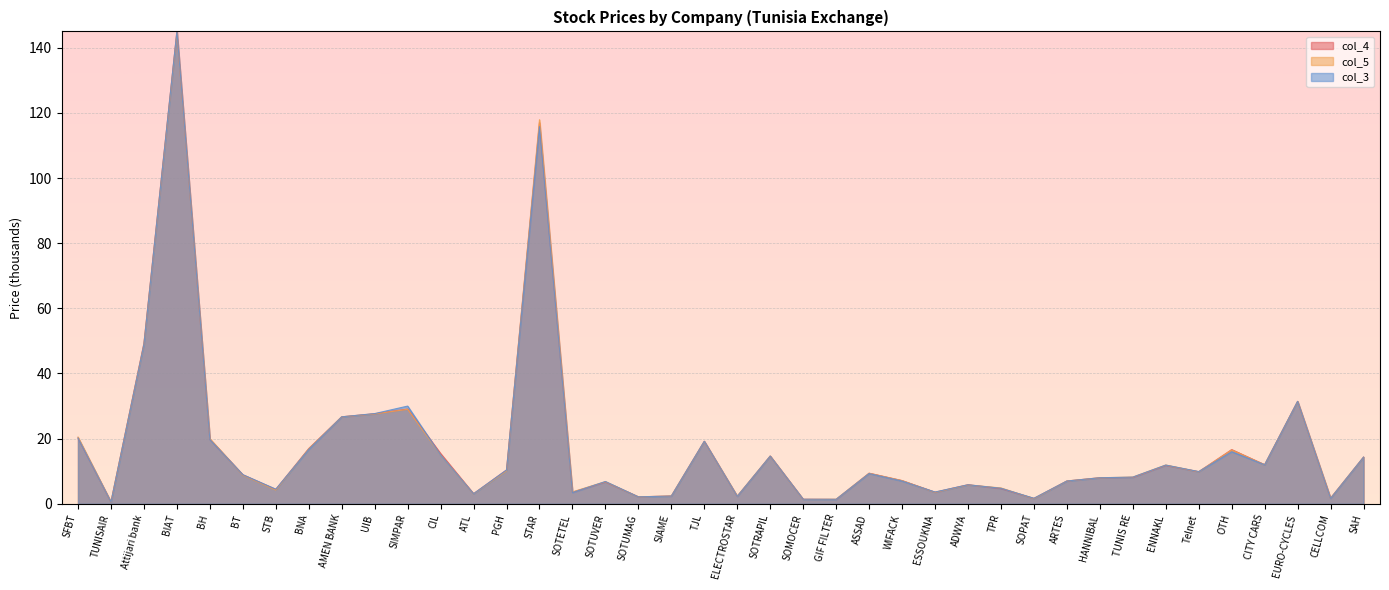

How many interior local valleys does the col_4 series have?

12